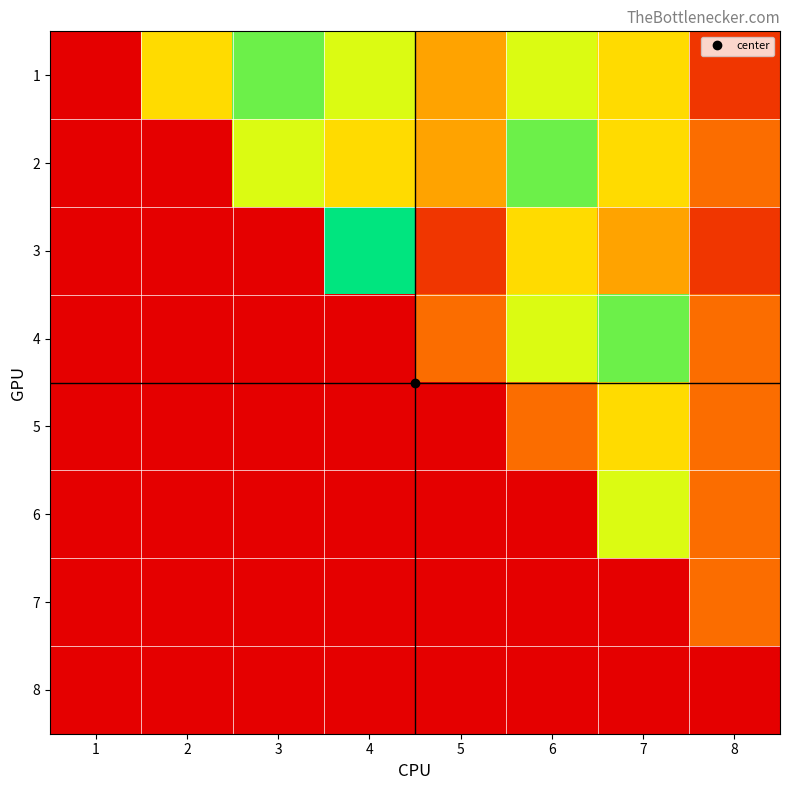

Reading left to right, list all the values displayed in this chart.

1: 1=0	2=4	3=6	4=5	5=3	6=5	7=4	8=1
2: 1=0	2=0	3=5	4=4	5=3	6=6	7=4	8=2
3: 1=0	2=0	3=0	4=7	5=1	6=4	7=3	8=1
4: 1=0	2=0	3=0	4=0	5=2	6=5	7=6	8=2
5: 1=0	2=0	3=0	4=0	5=0	6=2	7=4	8=2
6: 1=0	2=0	3=0	4=0	5=0	6=0	7=5	8=2
7: 1=0	2=0	3=0	4=0	5=0	6=0	7=0	8=2
8: 1=0	2=0	3=0	4=0	5=0	6=0	7=0	8=0